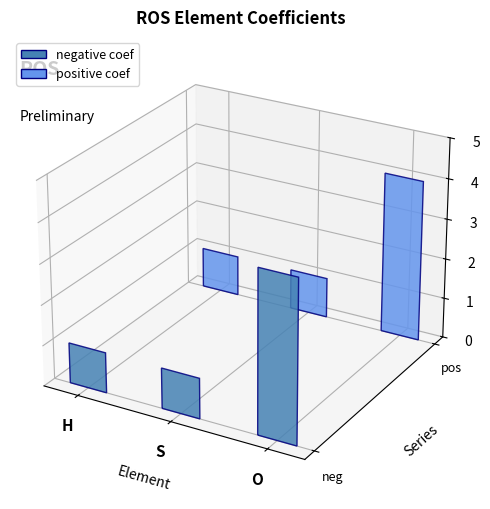

What is the maximum value shown in the chart?

4